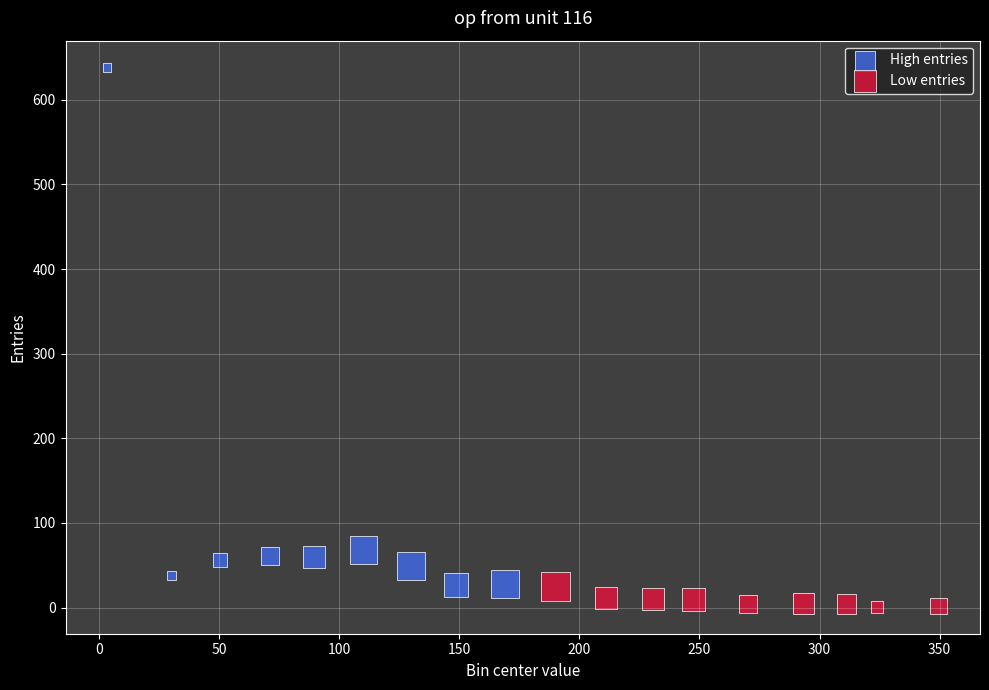

Which series contains the highest Y value?

High entries